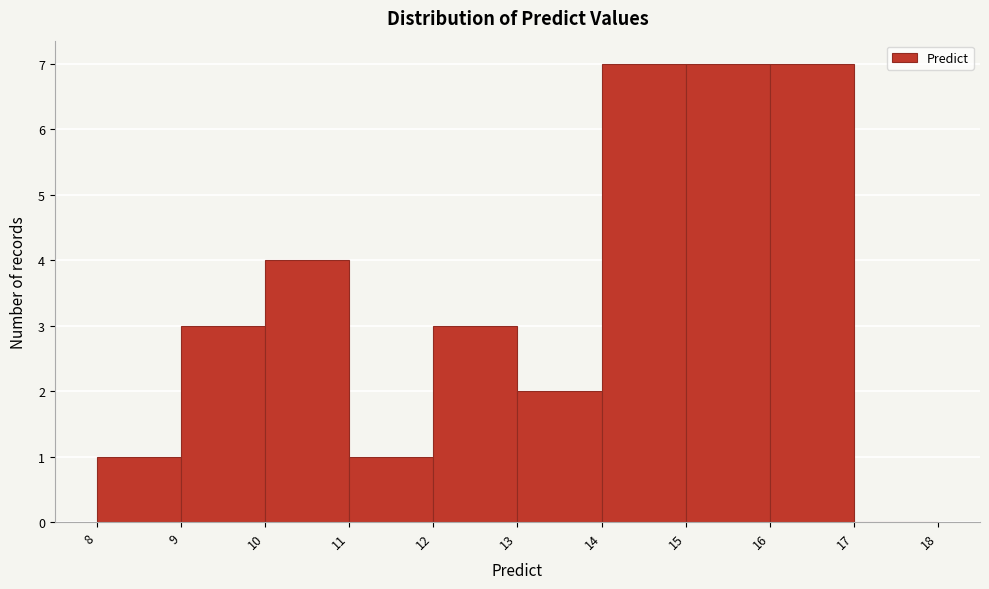

How tall is the bar that spans 11 to 12 on the x-axis? The values are not printed on the chart, so give them approximately, as read against the axis.

1